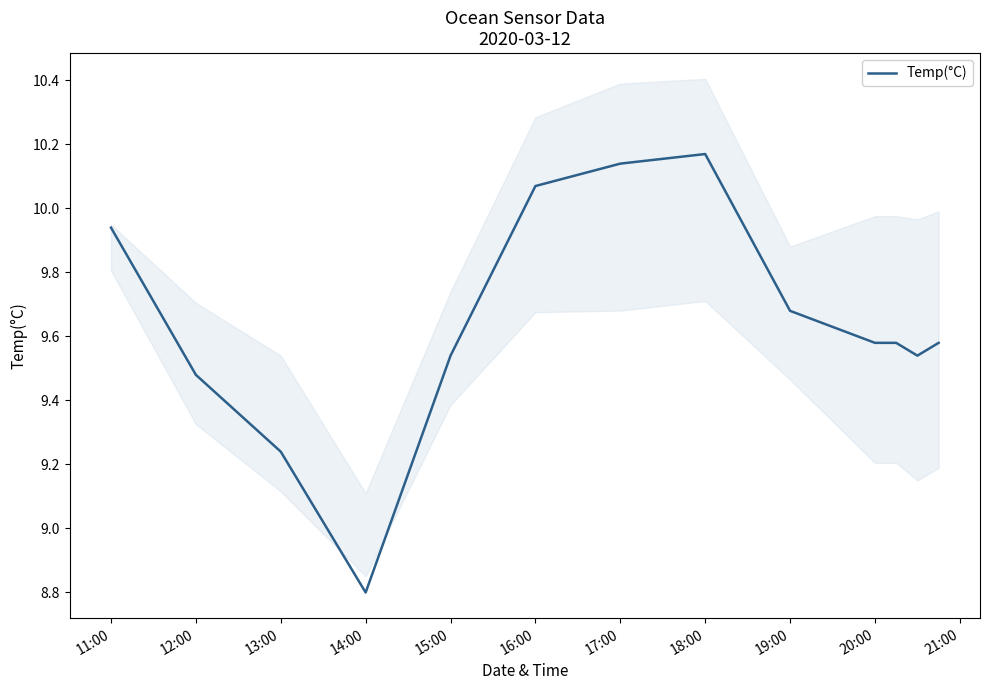

At which label is Temp(°C) closest to 9?

14:00